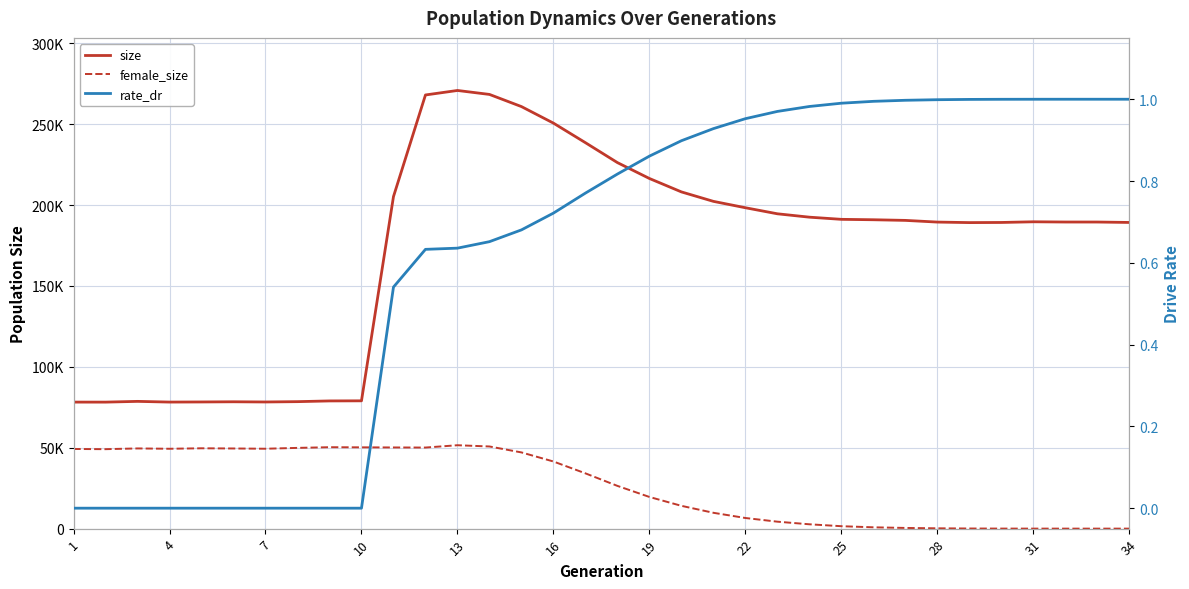

Reading right to left, extract all data points from this chart.

size: 189254.0	189513.0	189523.0	189664.0	189248.0	189166.0	189487.0	190530.0	190927.0	191182.0	192519.0	194606.0	198350.0	202291.0	208134.0	216428.0	226244.0	238557.0	250650.0	260876.0	268394.0	270840.0	268061.0	205237.0	78997.0	78935.0	78493.0	78288.0	78408.0	78297.0	78226.0	78660.0	78197.0	78211.0
female_size: 0.0	1.0	2.0	10.0	27.0	75.0	192.0	424.0	815.0	1501.0	2682.0	4297.0	6571.0	9788.0	14091.0	19575.0	26417.0	34164.0	41492.0	47108.0	50783.0	51550.0	50114.0	50172.0	50244.0	50324.0	49910.0	49387.0	49542.0	49661.0	49368.0	49569.0	49118.0	49234.0
rate_dr: 1.0	1.0	1.0	1.0	1.0	1.0	1.0	1.0	1.0	1.0	1.0	1.0	1.0	0.9	0.9	0.9	0.8	0.8	0.7	0.7	0.7	0.6	0.6	0.5	0.0	0.0	0.0	0.0	0.0	0.0	0.0	0.0	0.0	0.0